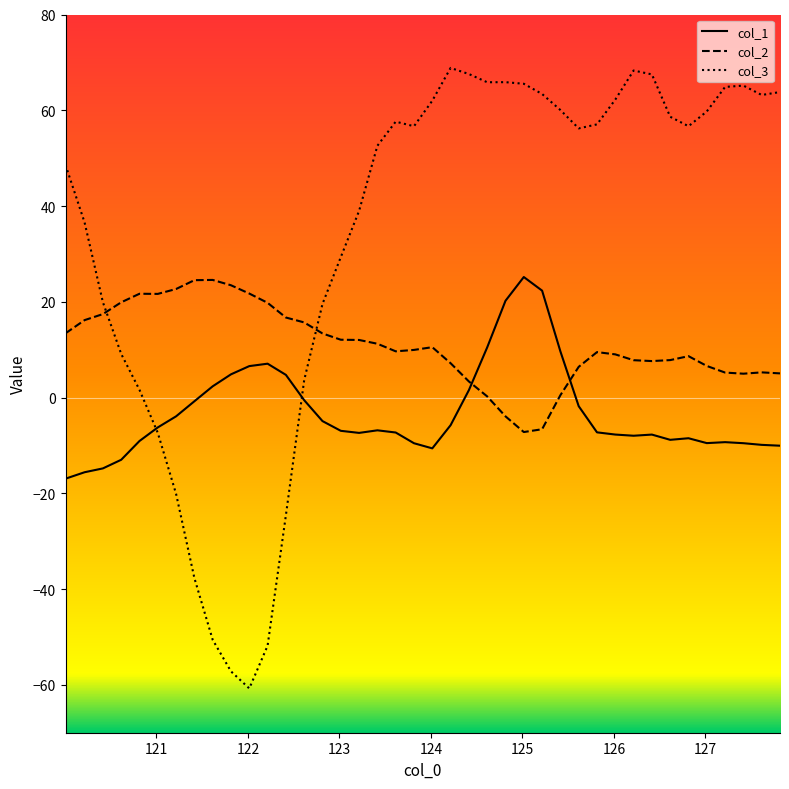

List the series in order of their overall mean, highest first.

col_3, col_2, col_1